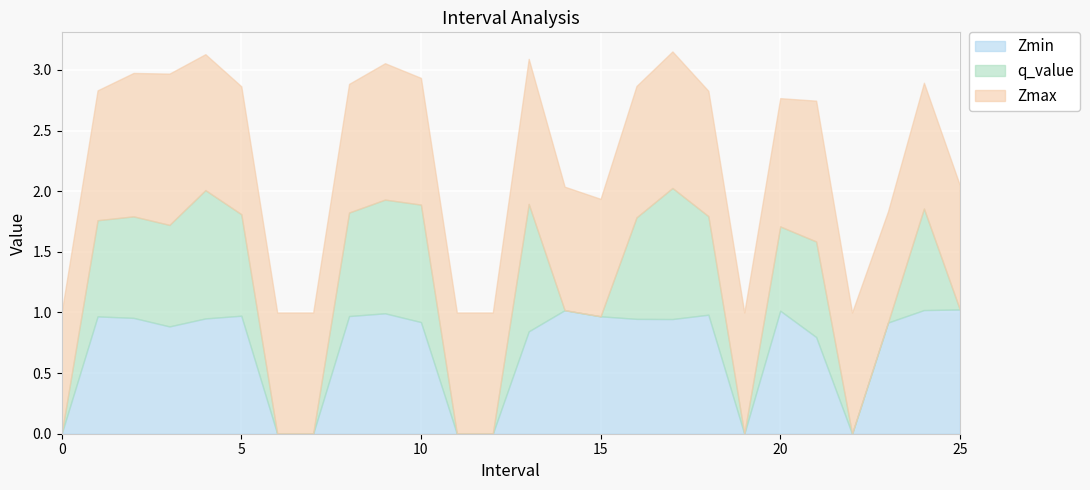

What is the highest value of the Zmin series?

1.0